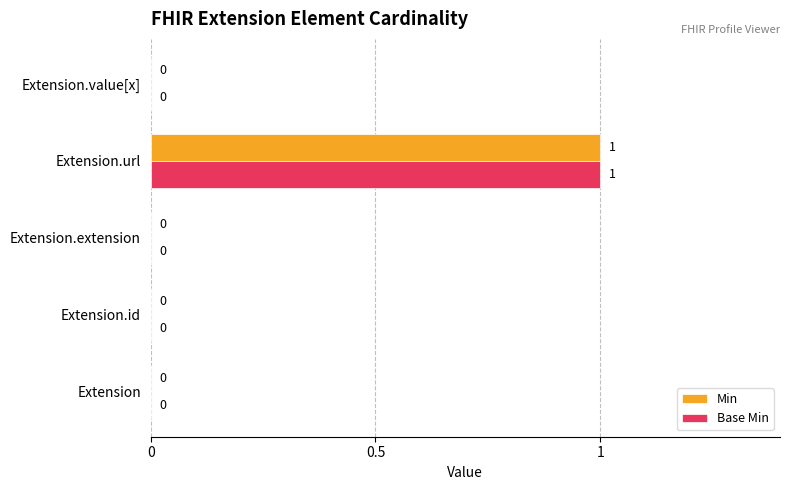

What are all the series names shown in the legend?

Min, Base Min